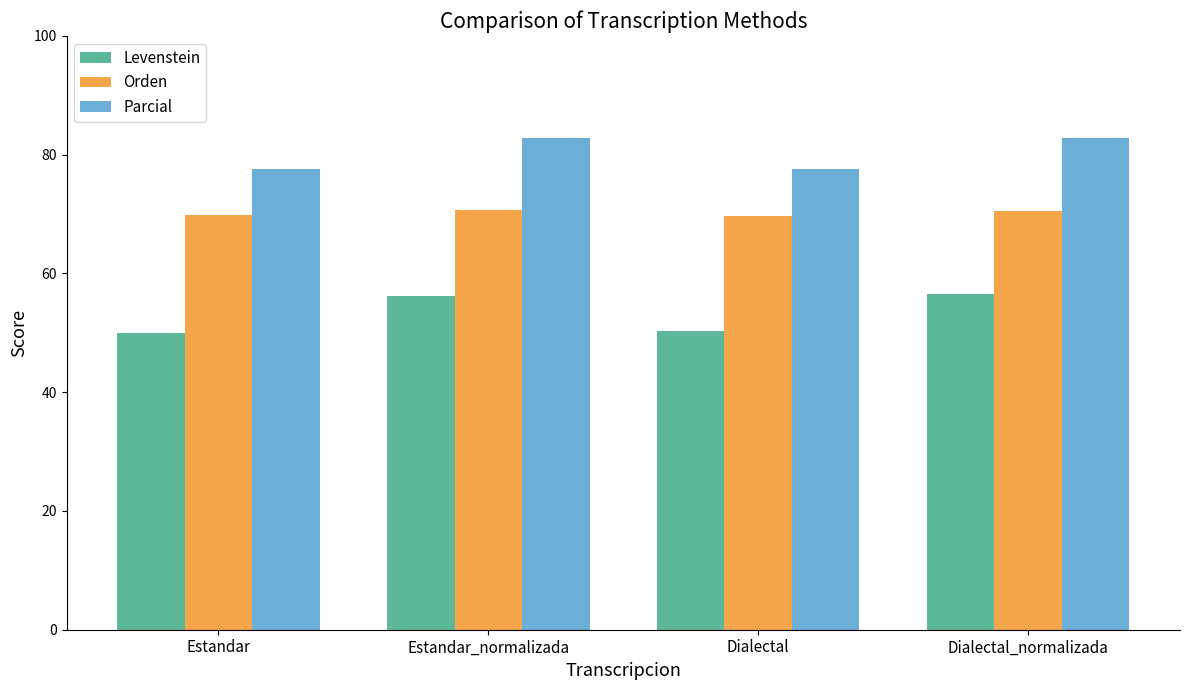

Which series has the largest range (max minus min)?

Levenstein